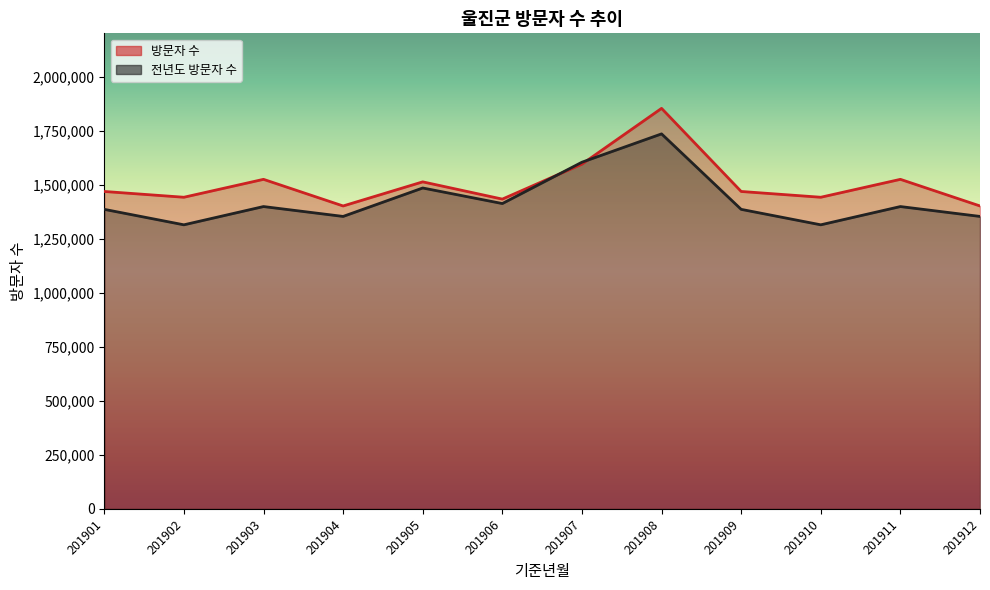

What is the total value across all series at 201912?

2754448